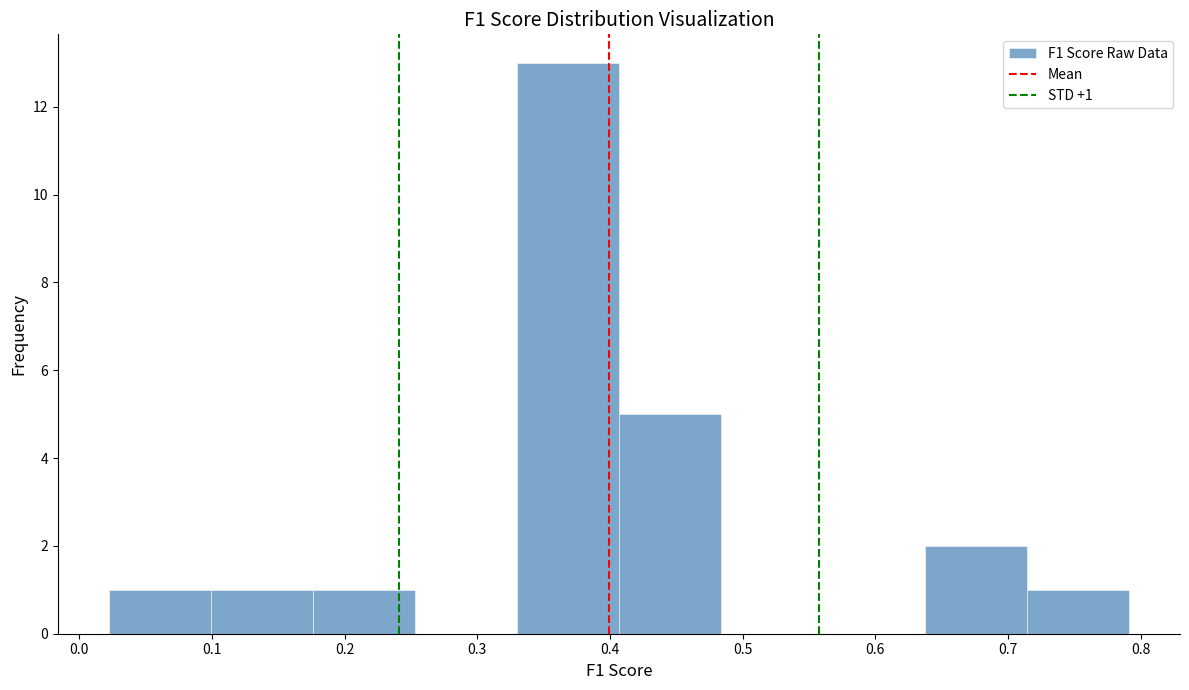

Over which range of the x-axis is the bar tallest?

0.33 to 0.41